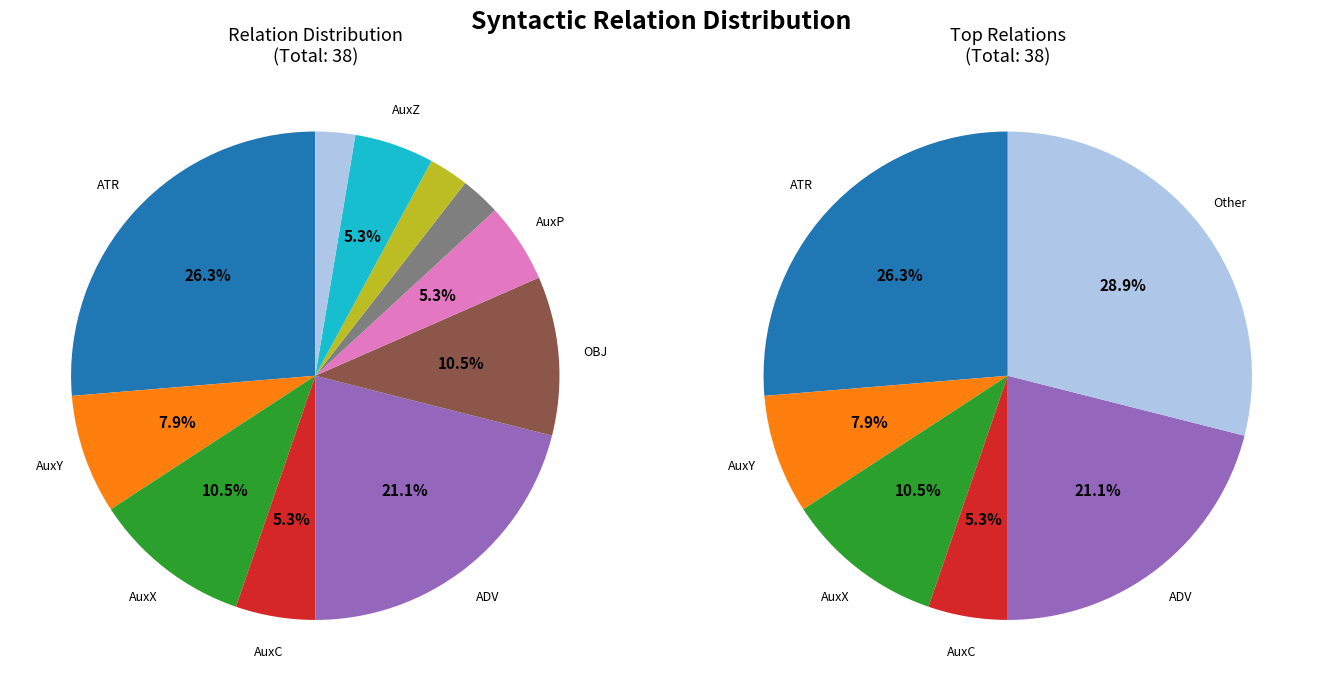

To the nearest percent, what is the average slice percentage?

9%